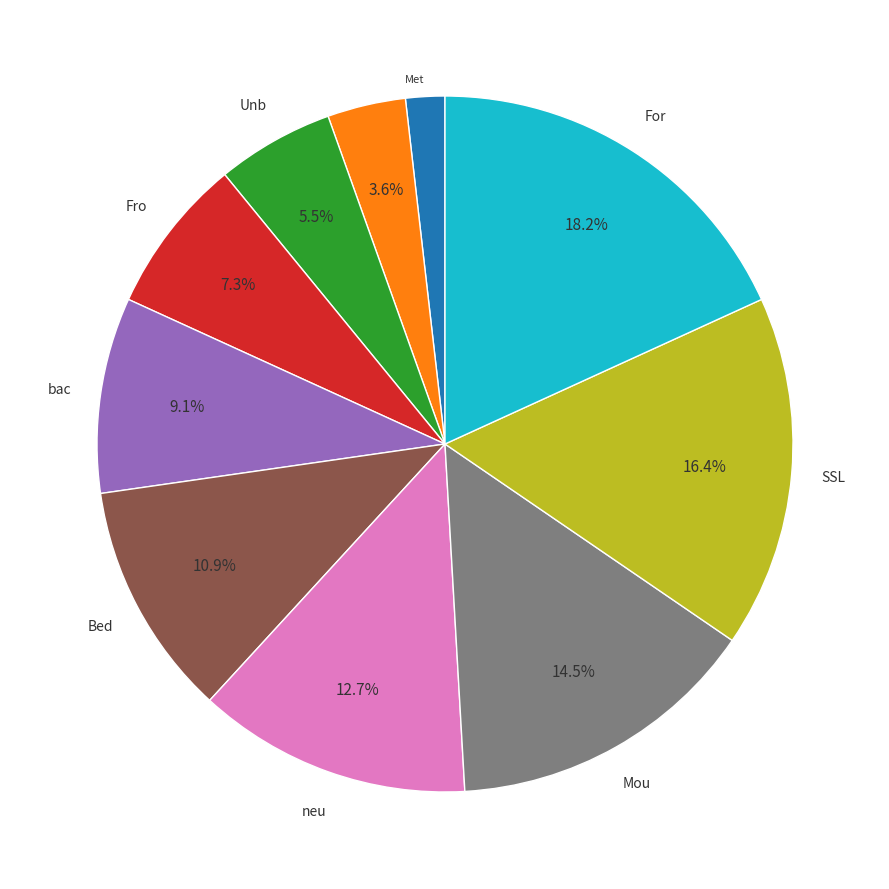

Is there a majority slice in this chart?

No